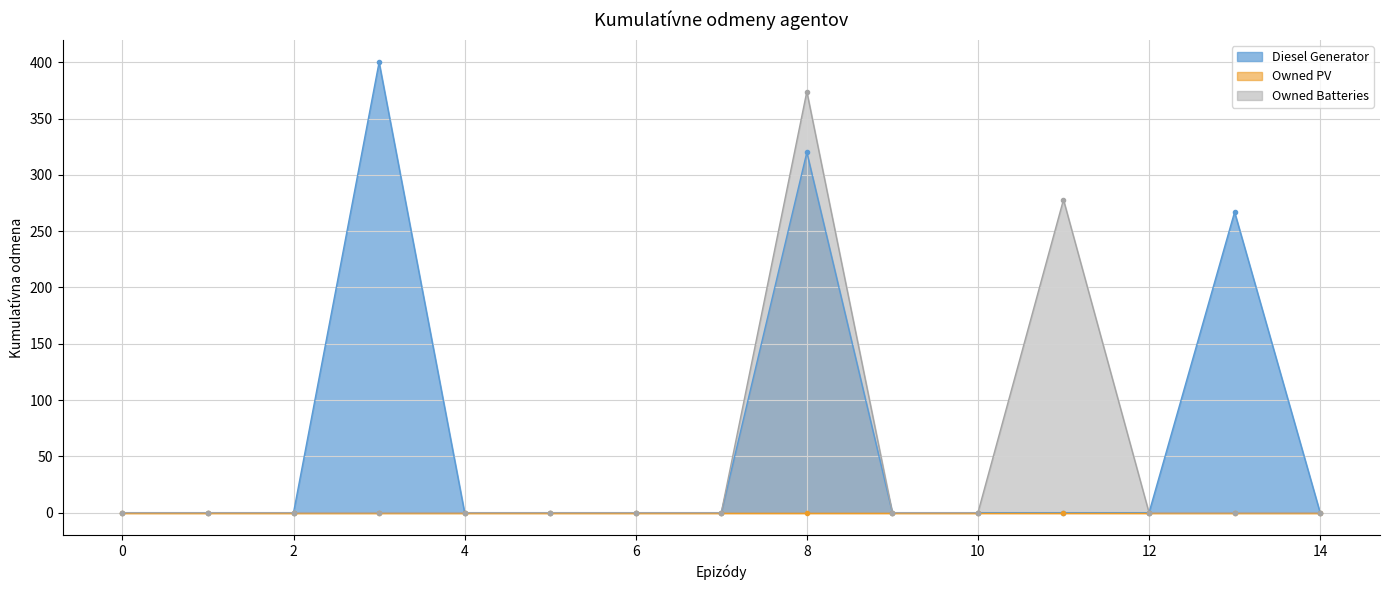

Rank the categories by Owned Batteries value from lowest to highest.

0, 1, 2, 3, 4, 5, 6, 7, 9, 10, 12, 13, 14, 11, 8